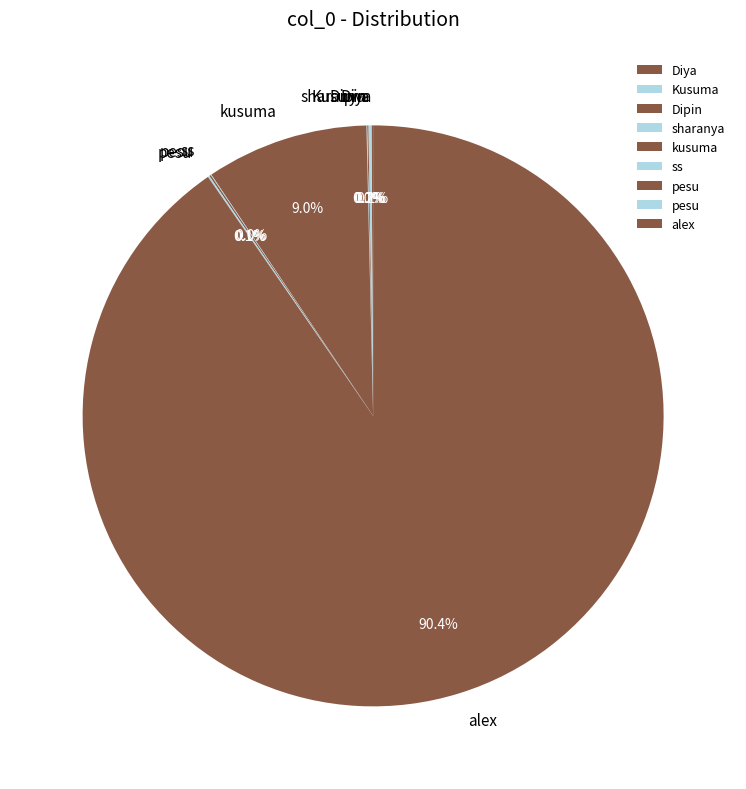

Which slice is the smallest?

sharanya